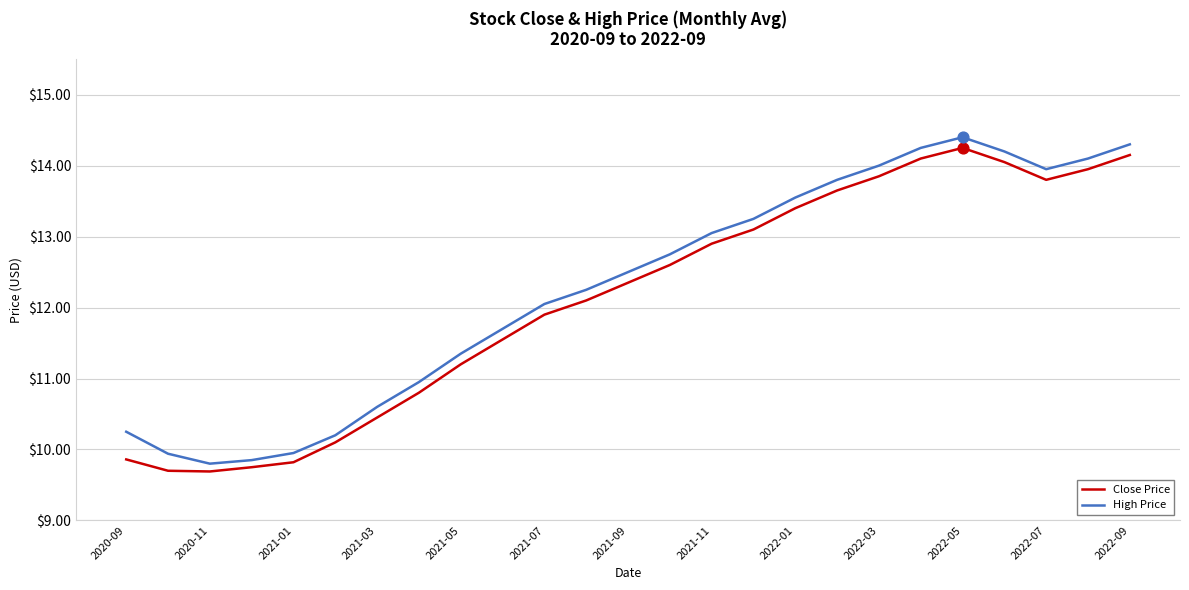

What is the maximum value shown in the chart?

14.4